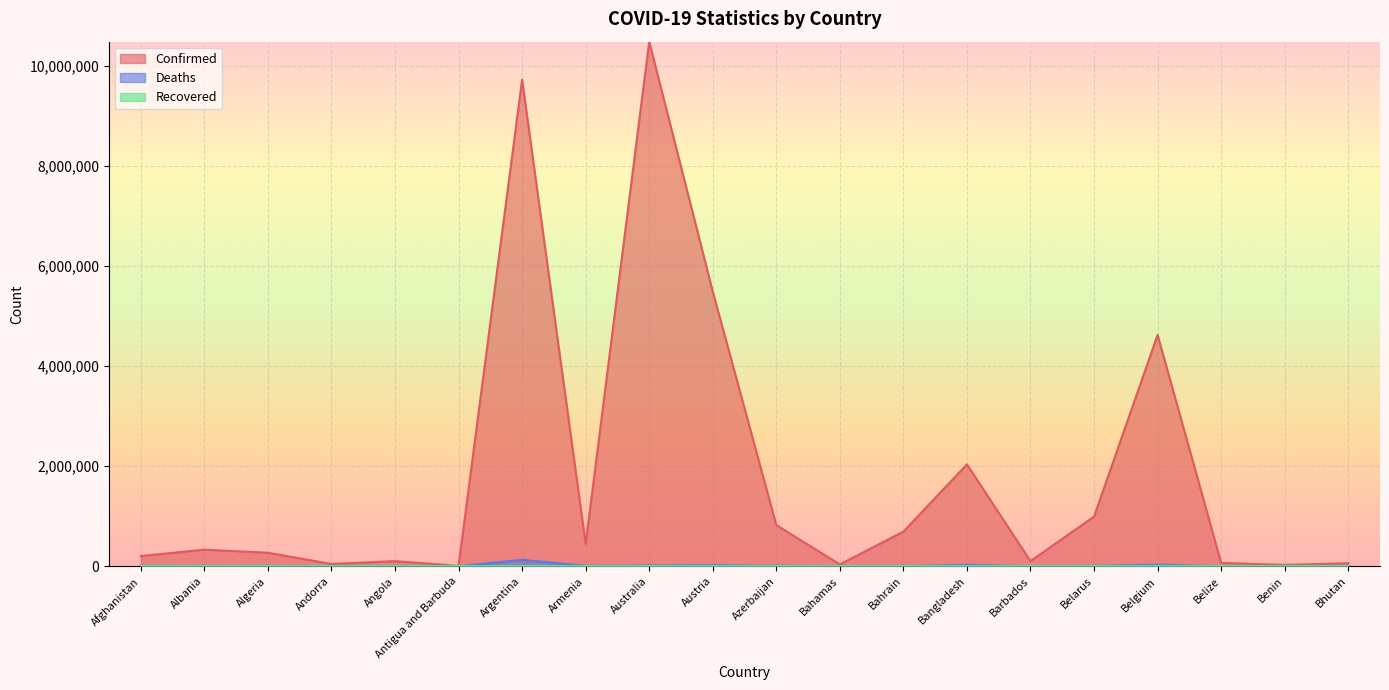

How many interior local peaks does the Deaths series have?

6